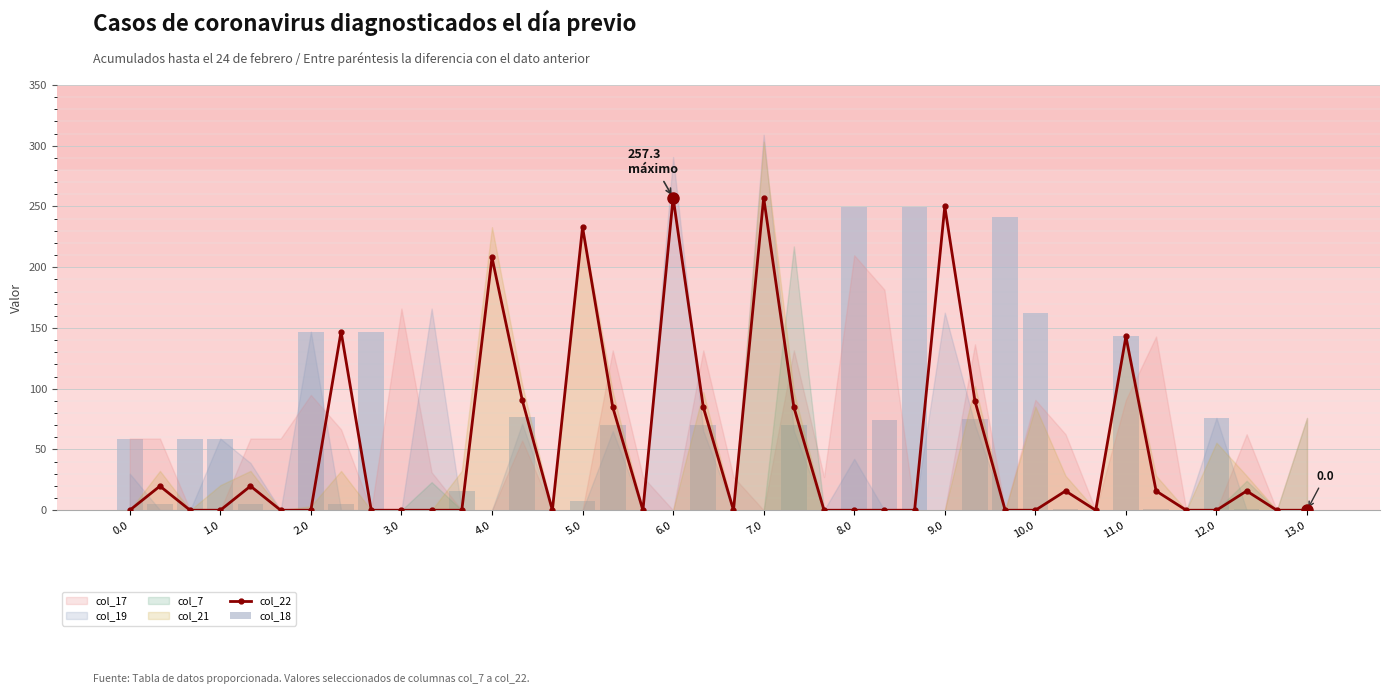

What is the maximum value for col_22?

257.3